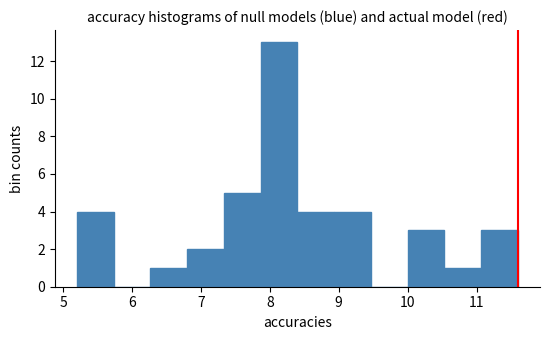

Reading left to right, transcribe this chart: for each bar, give the range it covers on the x-axis and its height. Neither the bar edges nor the heights are printed on the chart, so give them approximately, as read against the axes.

5.2 to 5.7: 4
5.7 to 6.3: 0
6.3 to 6.8: 1
6.8 to 7.3: 2
7.3 to 7.9: 5
7.9 to 8.4: 13
8.4 to 8.9: 4
8.9 to 9.5: 4
9.5 to 10.0: 0
10.0 to 10.5: 3
10.5 to 11.1: 1
11.1 to 11.6: 3